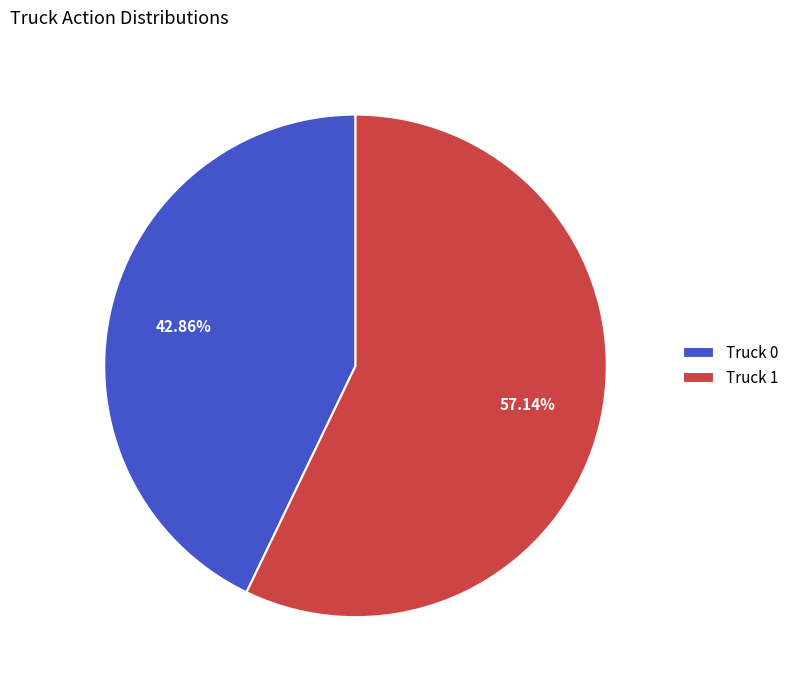

What percentage do Truck 0 and Truck 1 together represent?

100.0%